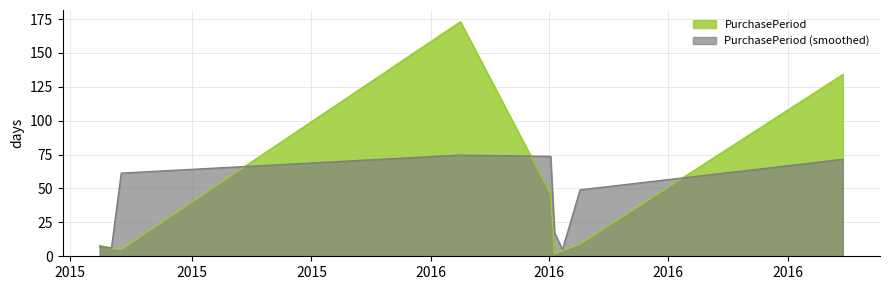

How many interior local peaks (higher than both neighbors) does the data have?

1